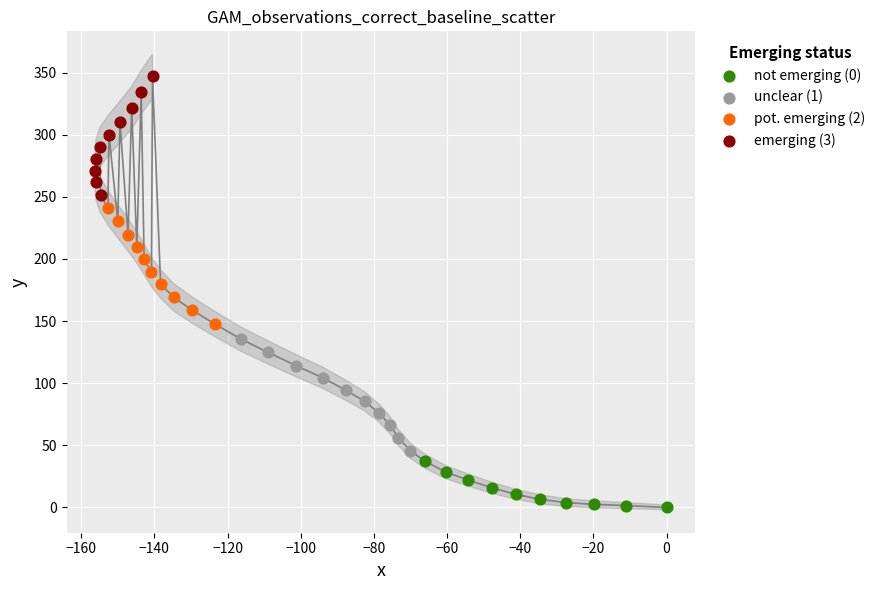

Which series has the widest spread of Y values?

emerging (3)